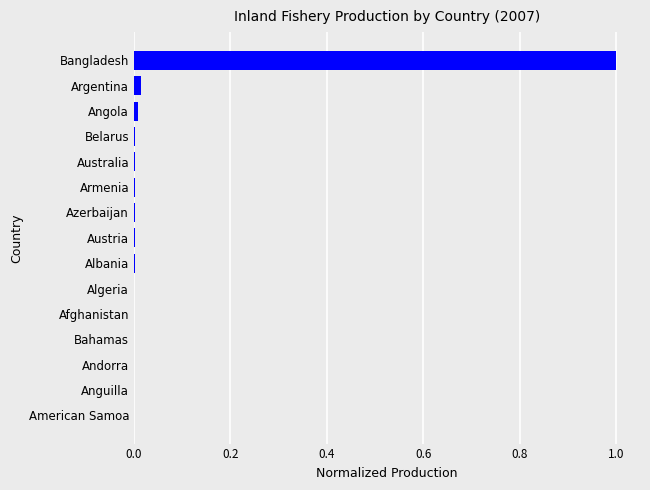

Is it true that the value at American Samoa is 0.5?

False